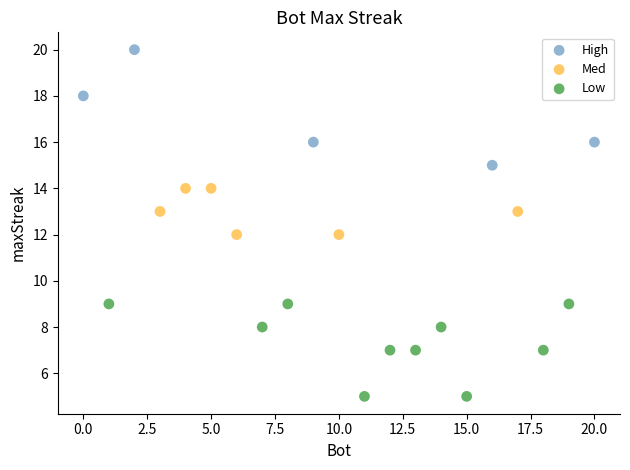

What are all the series names shown in the legend?

High, Med, Low